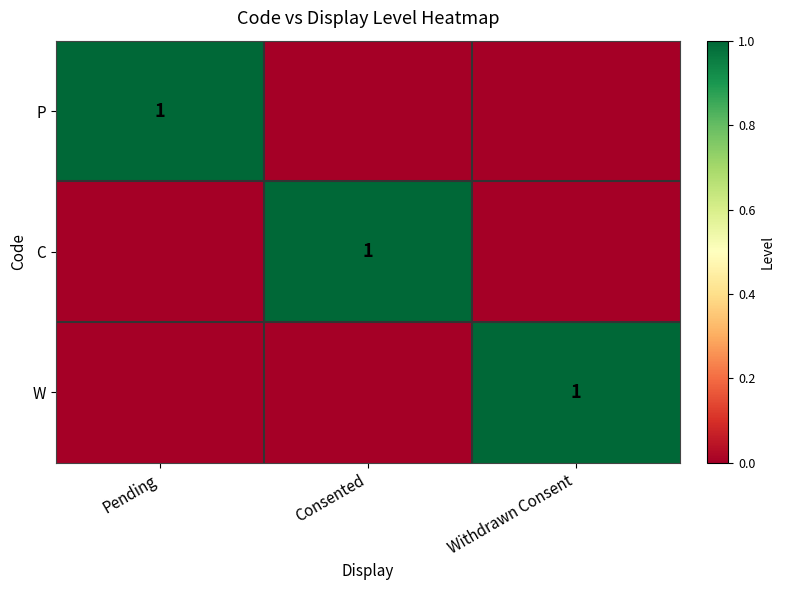

The C series shows 1 at Consented. True or false?

True